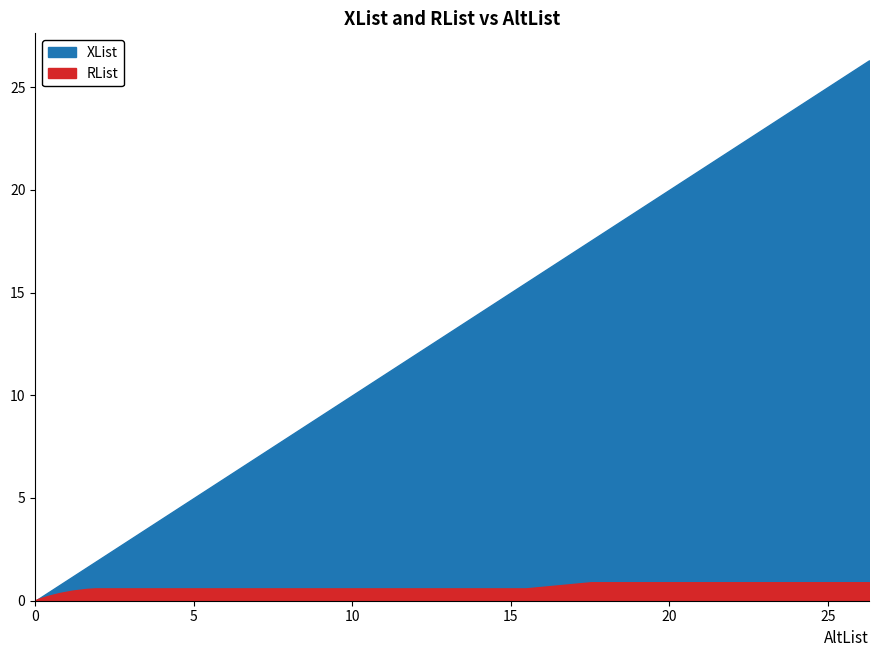

How many data points does each series have?

27